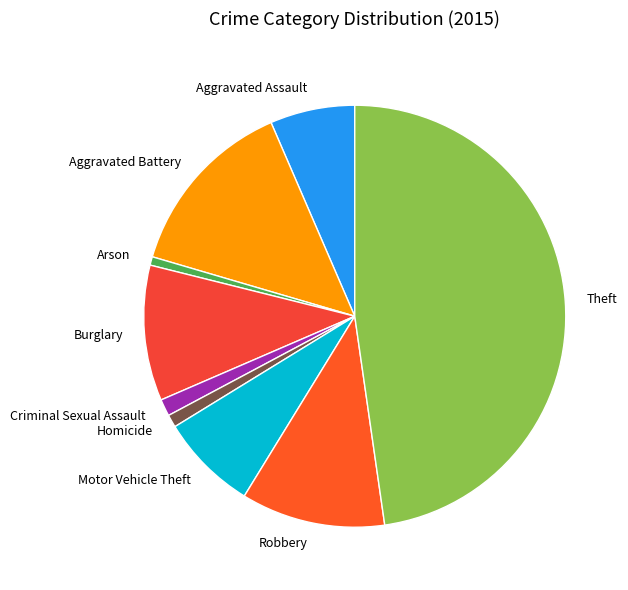

Which has a higher value, Motor Vehicle Theft or Aggravated Assault?

Motor Vehicle Theft